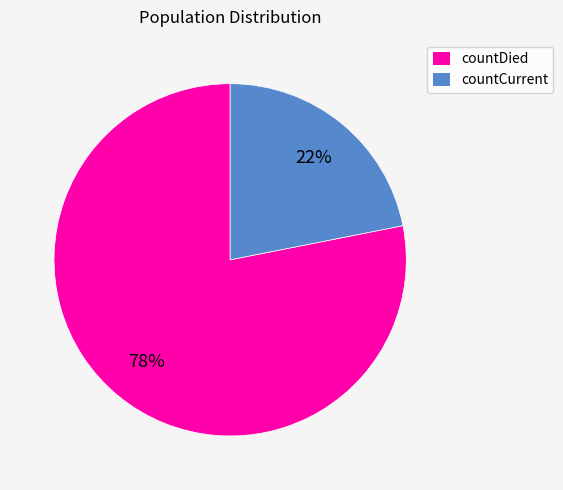

Is there any slice that represents more than half of the pie?

Yes